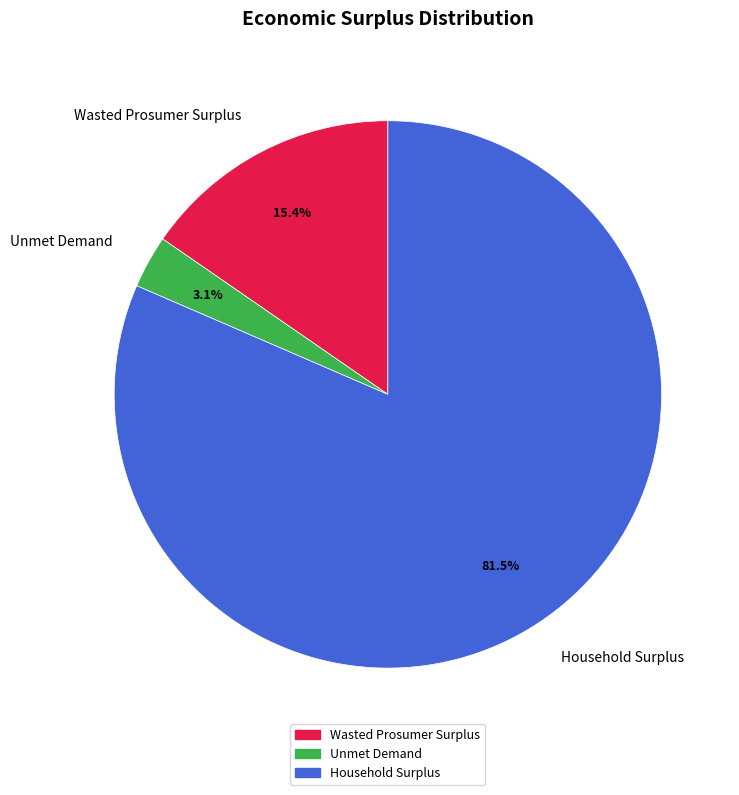

To the nearest percent, what is the difference between the Unmet Demand and Wasted Prosumer Surplus slice percentages?

12%